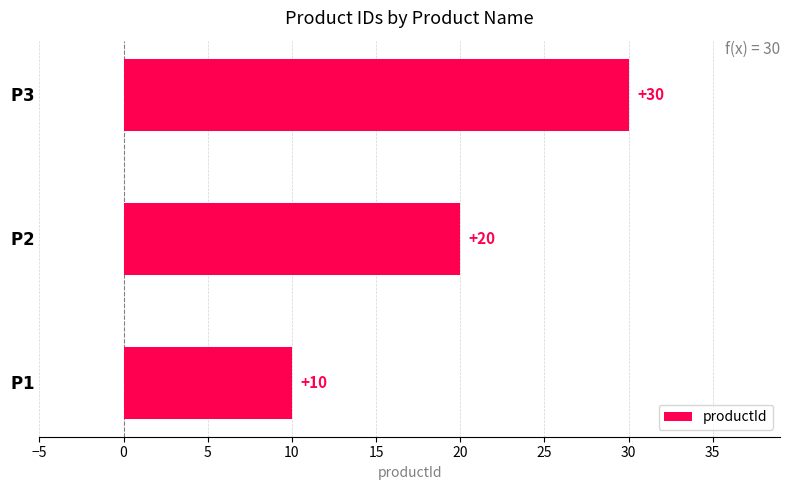

What is the minimum value shown in the chart?

10